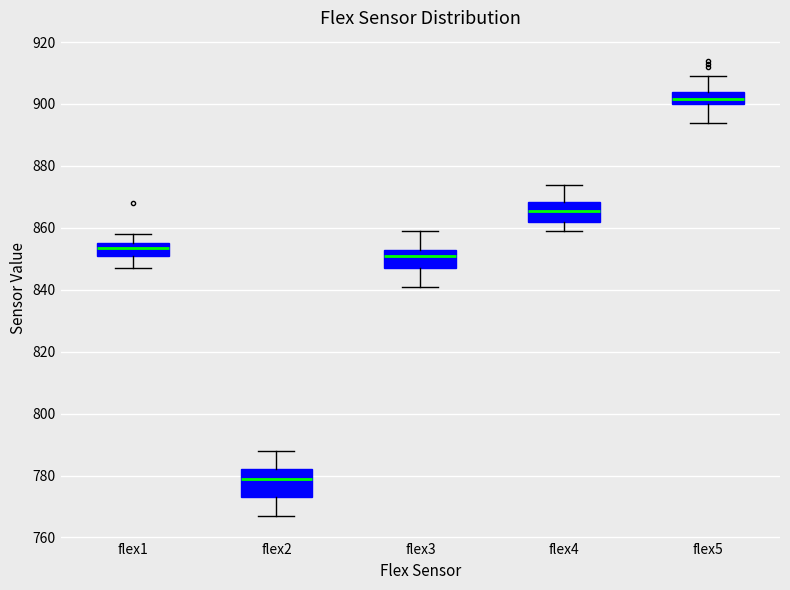

Where does the upper whisker of the box for flex4 end on the y-axis? The values are not printed on the chart, so give them approximately, as read against the axis.

874